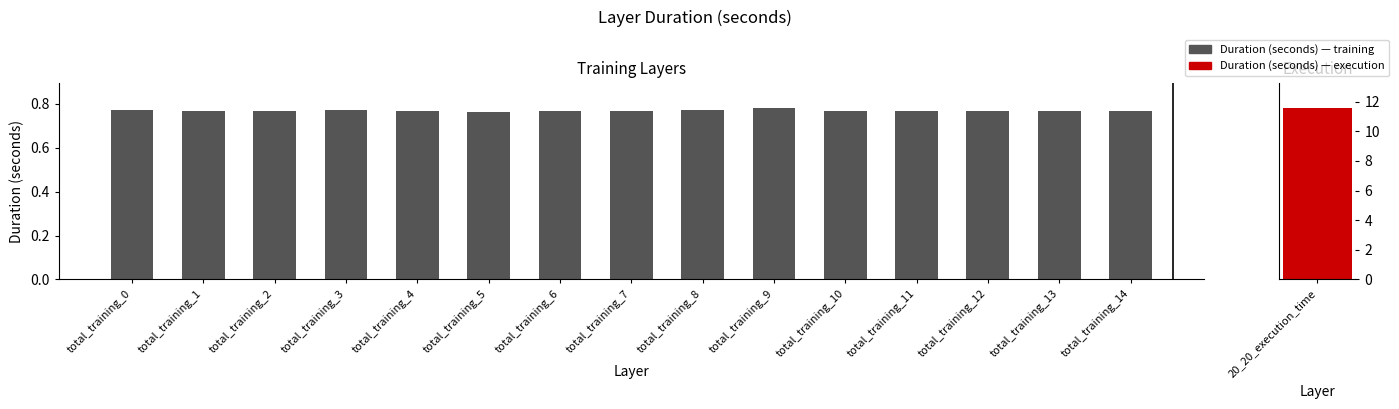

The value at total_training_6 is 0.8. True or false?

True